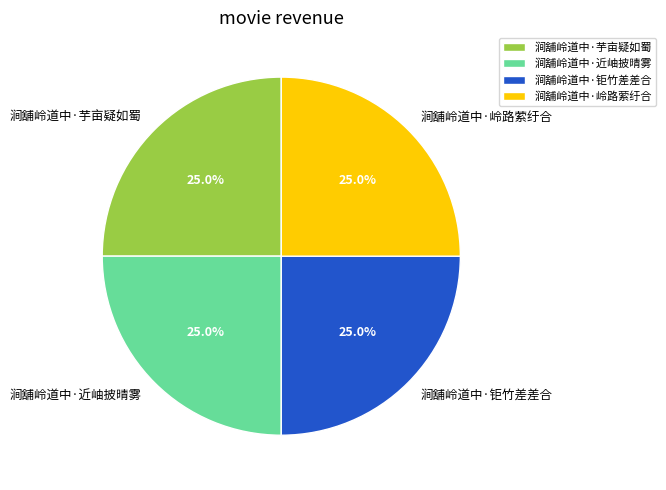

What is the ratio of the value at 涧舖岭道中·钜竹差差合 to the value at 涧舖岭道中·近岫披晴雾?

1.0